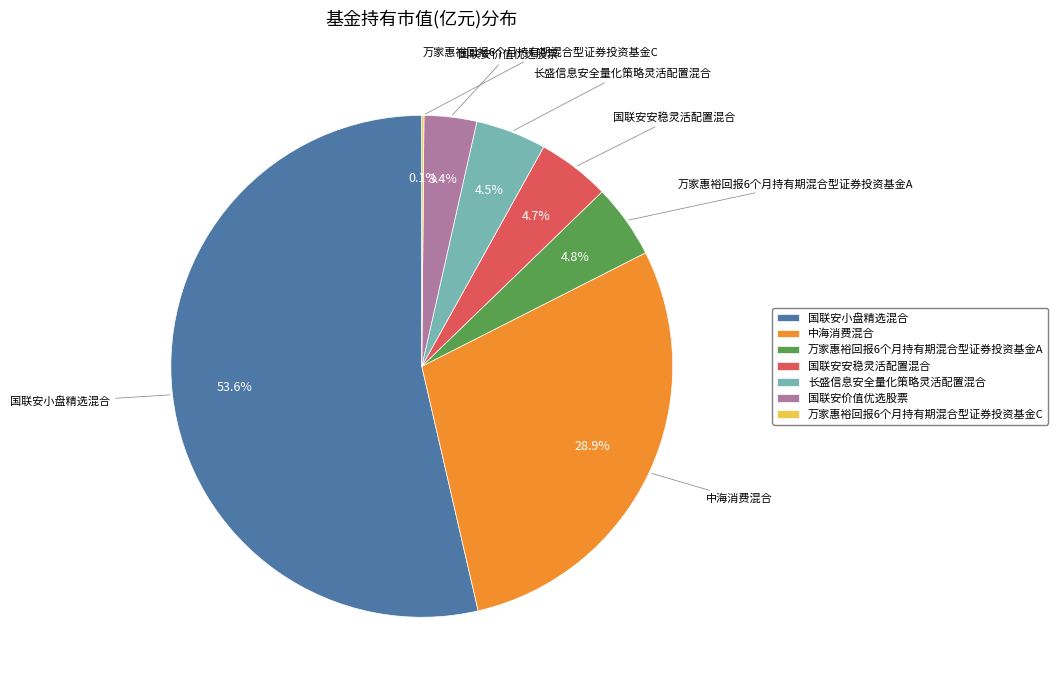

Which has a higher value, 长盛信息安全量化策略灵活配置混合 or 国联安价值优选股票?

长盛信息安全量化策略灵活配置混合